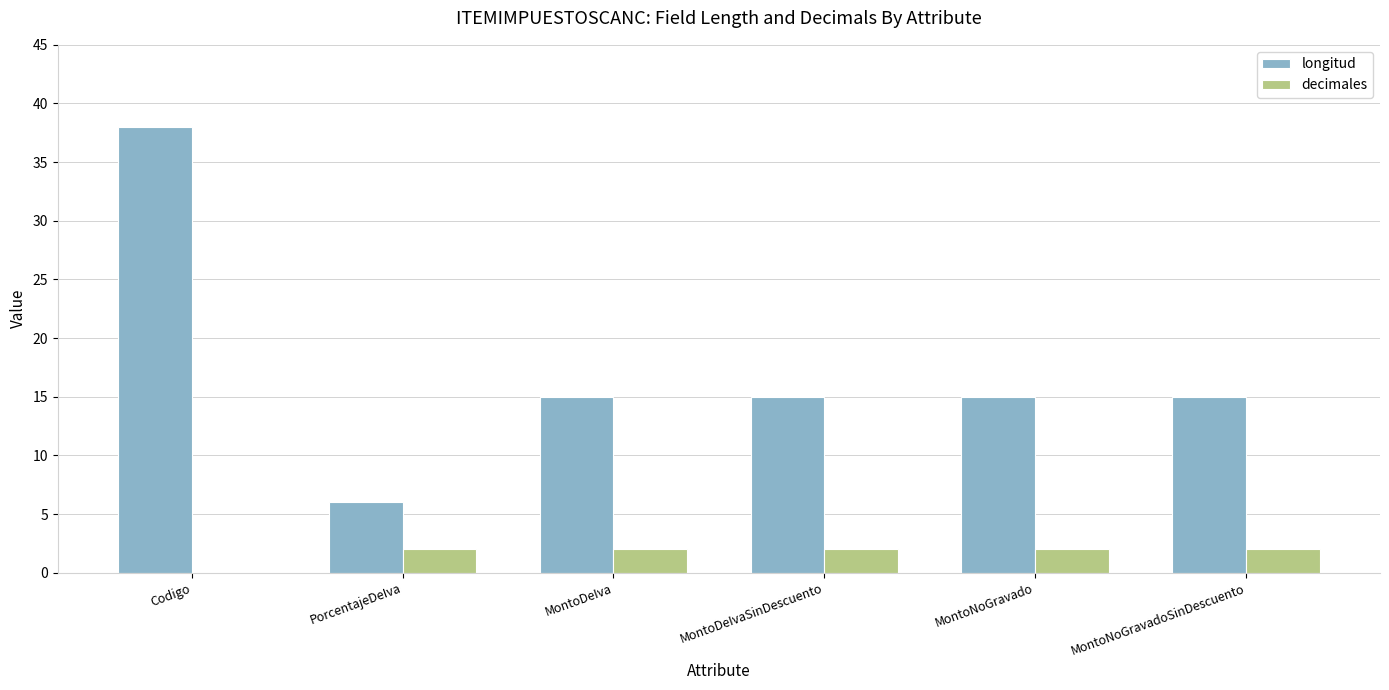

Is it true that longitud equals 6 at MontoNoGravadoSinDescuento?

False